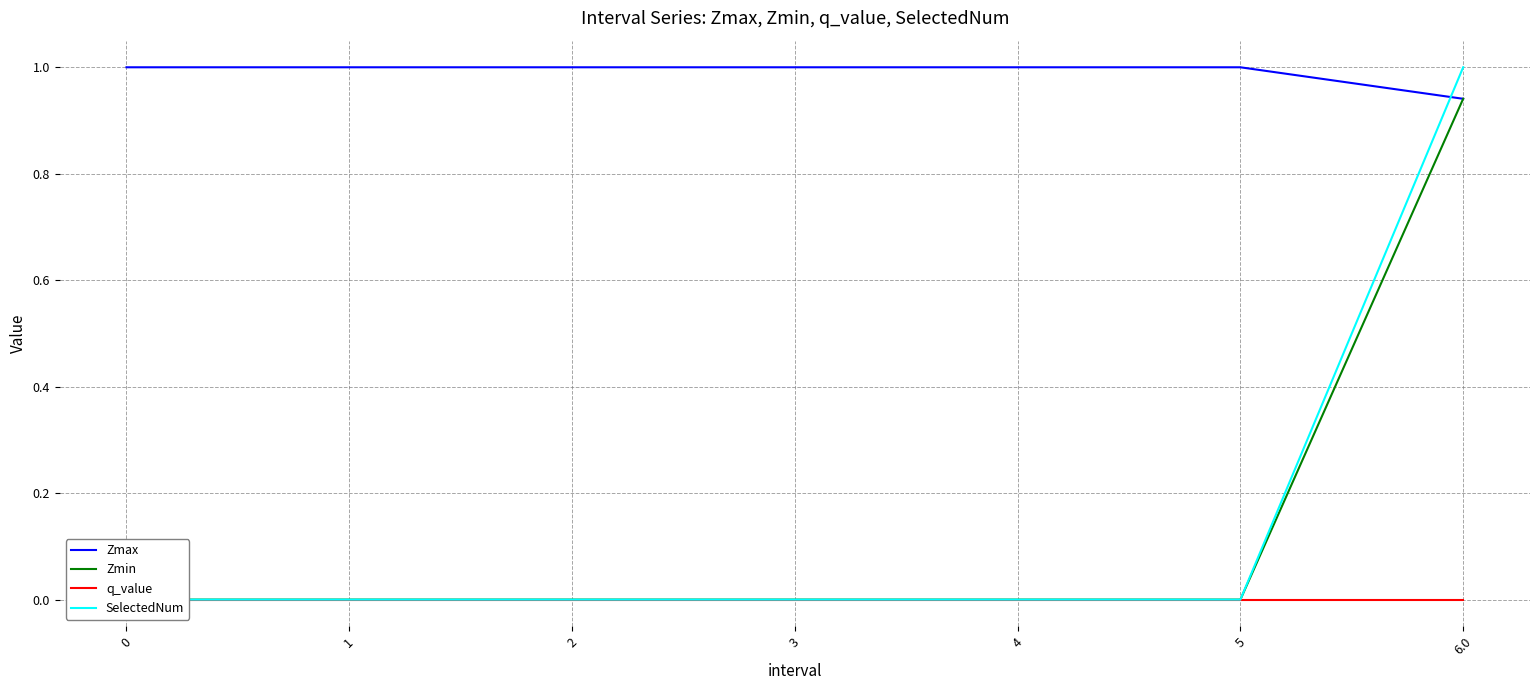

How many values in the SelectedNum series exceed 0?

1